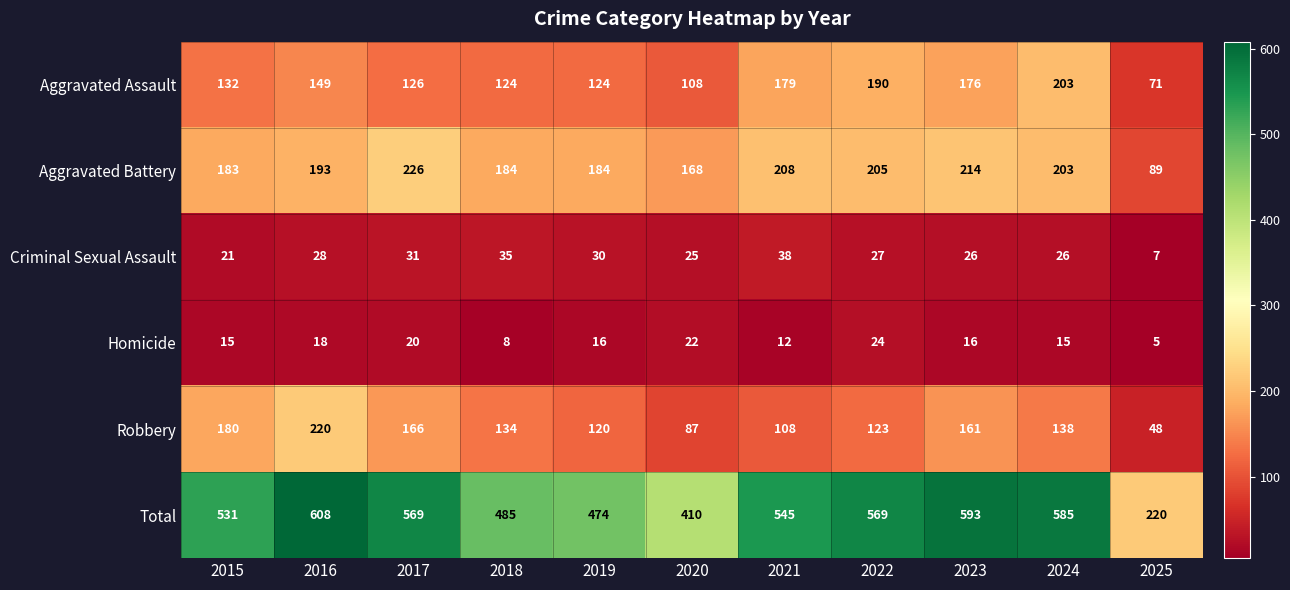

What is the difference between the Robbery values at 2024 and 2020?

51